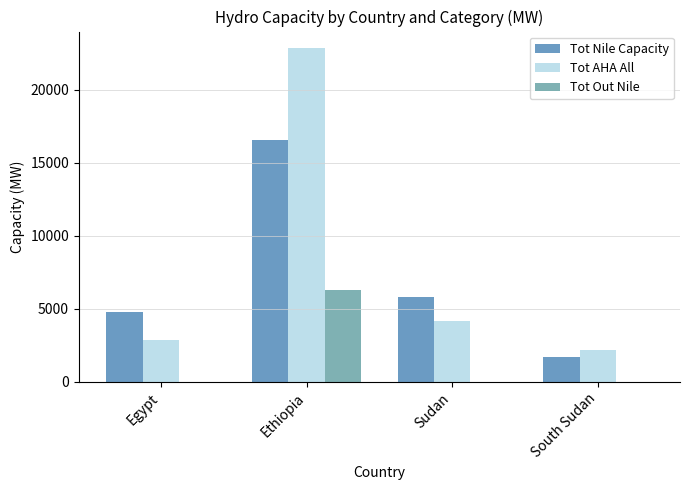

The Tot Nile Capacity series shows 26854.5 at Ethiopia. True or false?

False